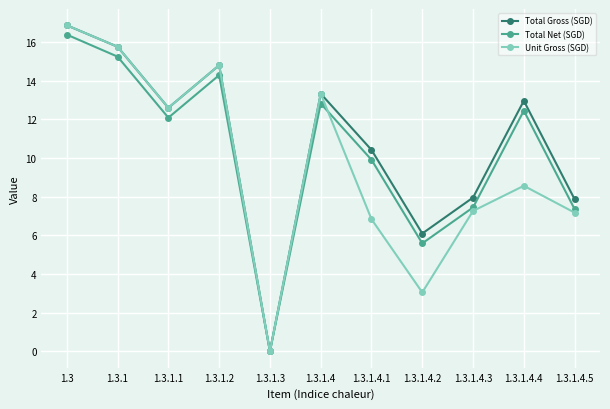

The Unit Gross (SGD) series shows 1.6 at 1.3.1.4.2. True or false?

False